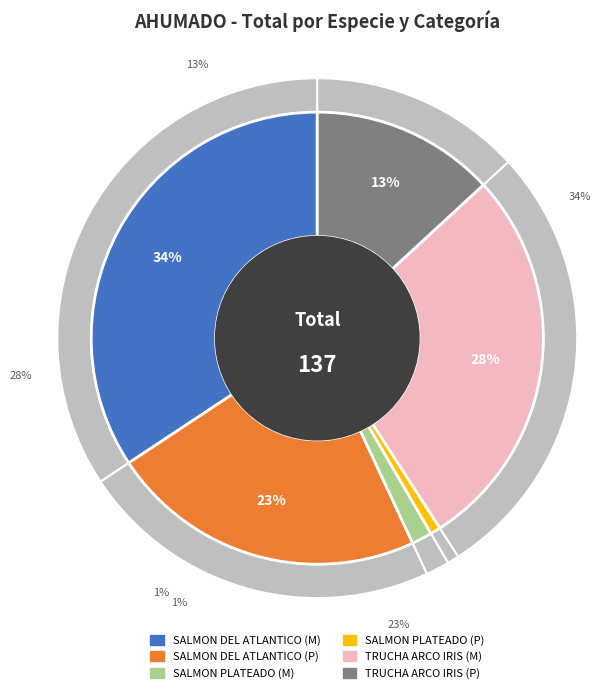

Which slice is the smallest?

SALMON PLATEADO (P)